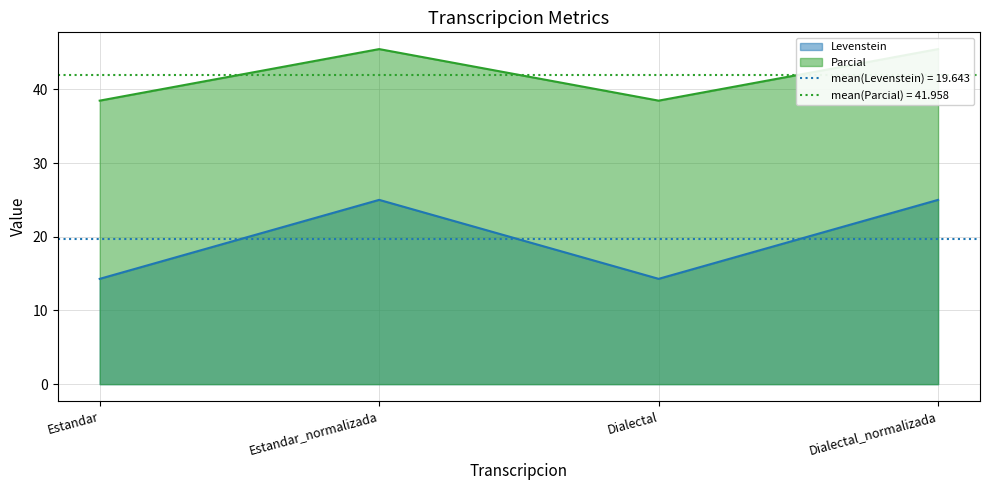

How many lines are shown in the chart?

2